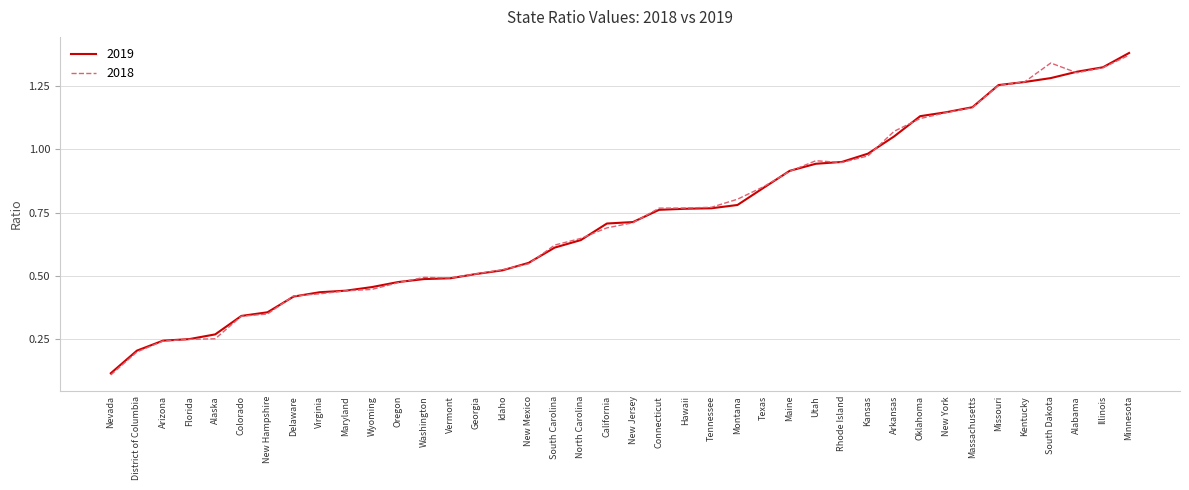

What is the average value of the 2019 series?

0.7